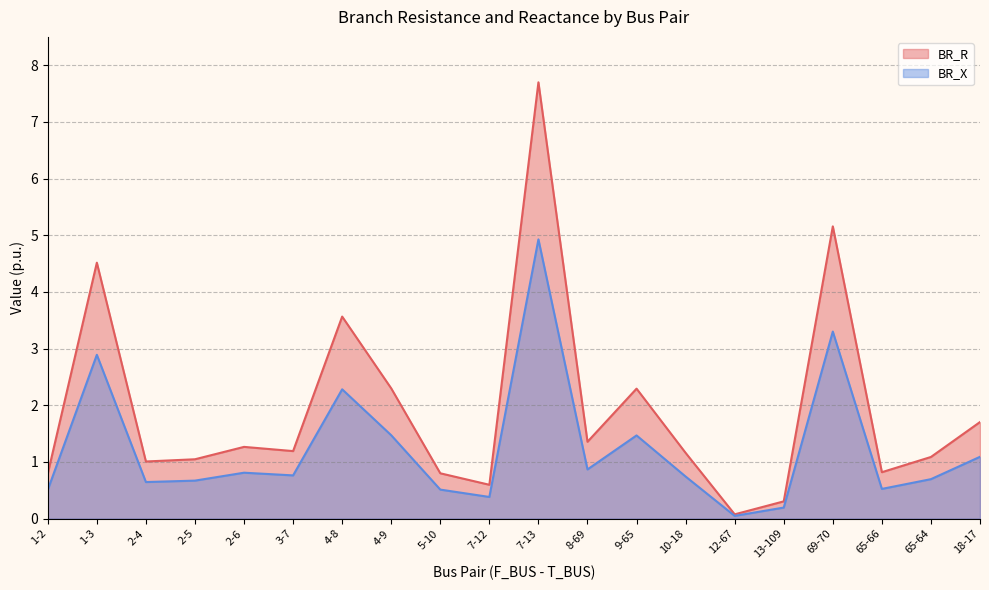

The BR_X series shows 0.9 at 2-4. True or false?

False